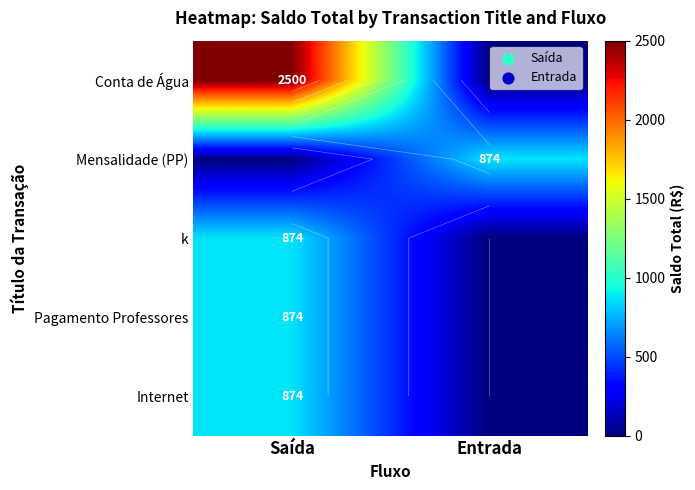

What is the difference between the Pagamento Professores values at Saída and Entrada?

874